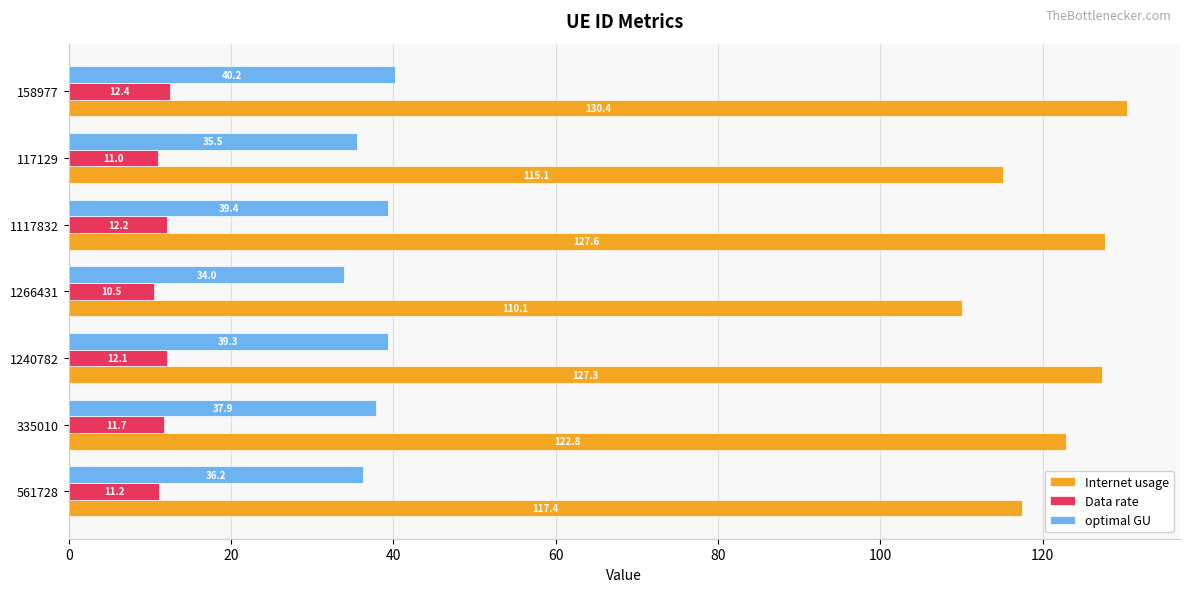

What are all the series names shown in the legend?

Internet usage, Data rate, optimal GU